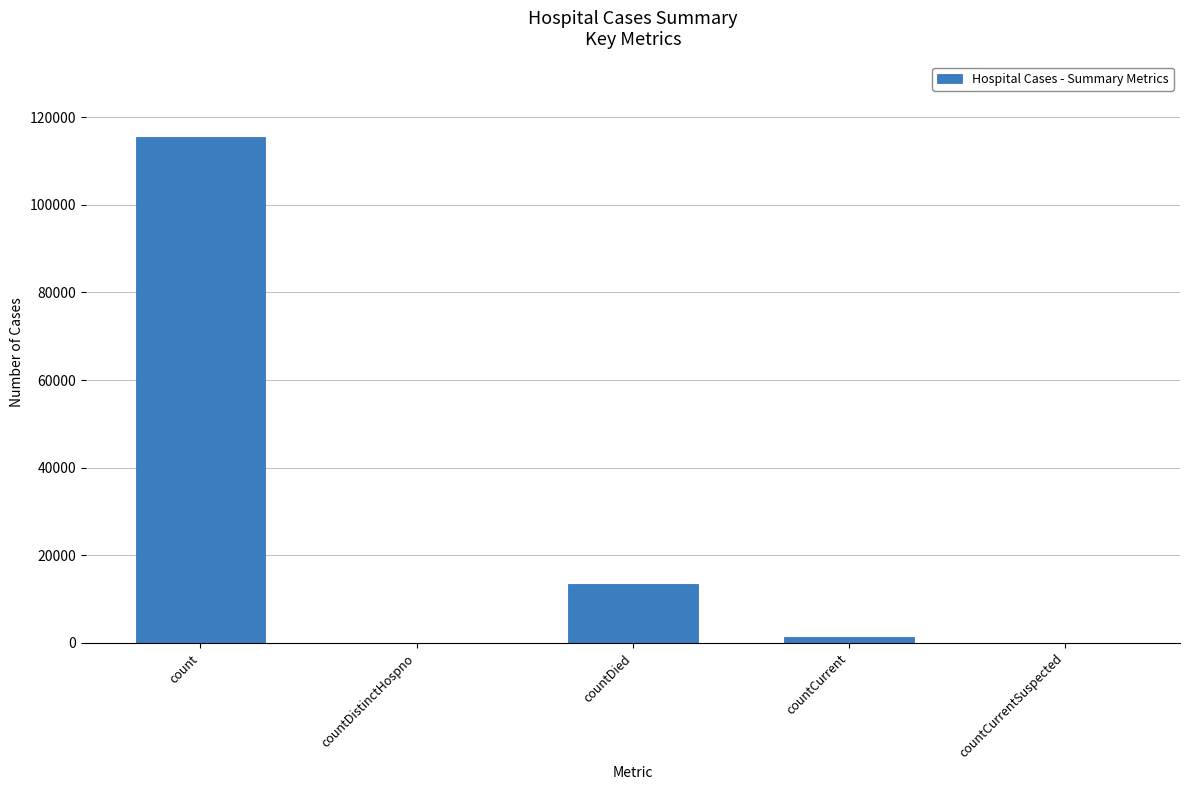

Are the bars horizontal?

No